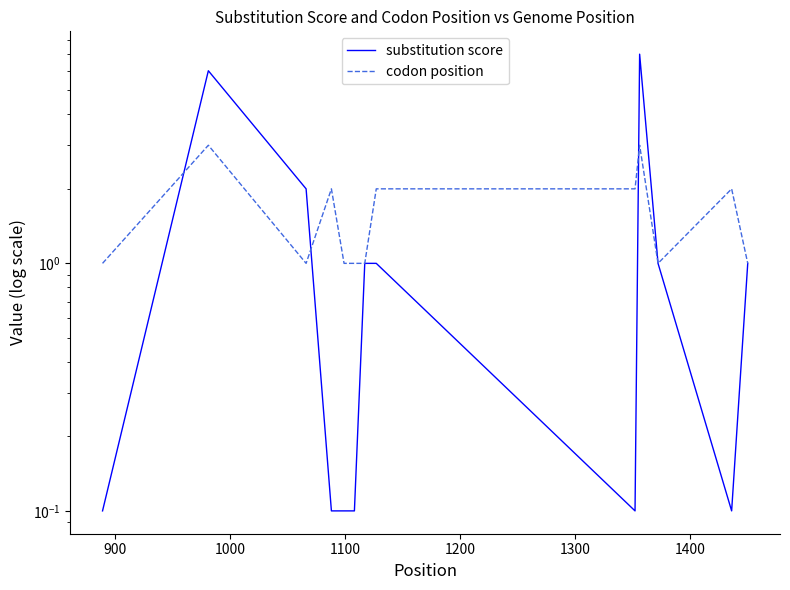

Is this an area chart (filled region under the line)?

No